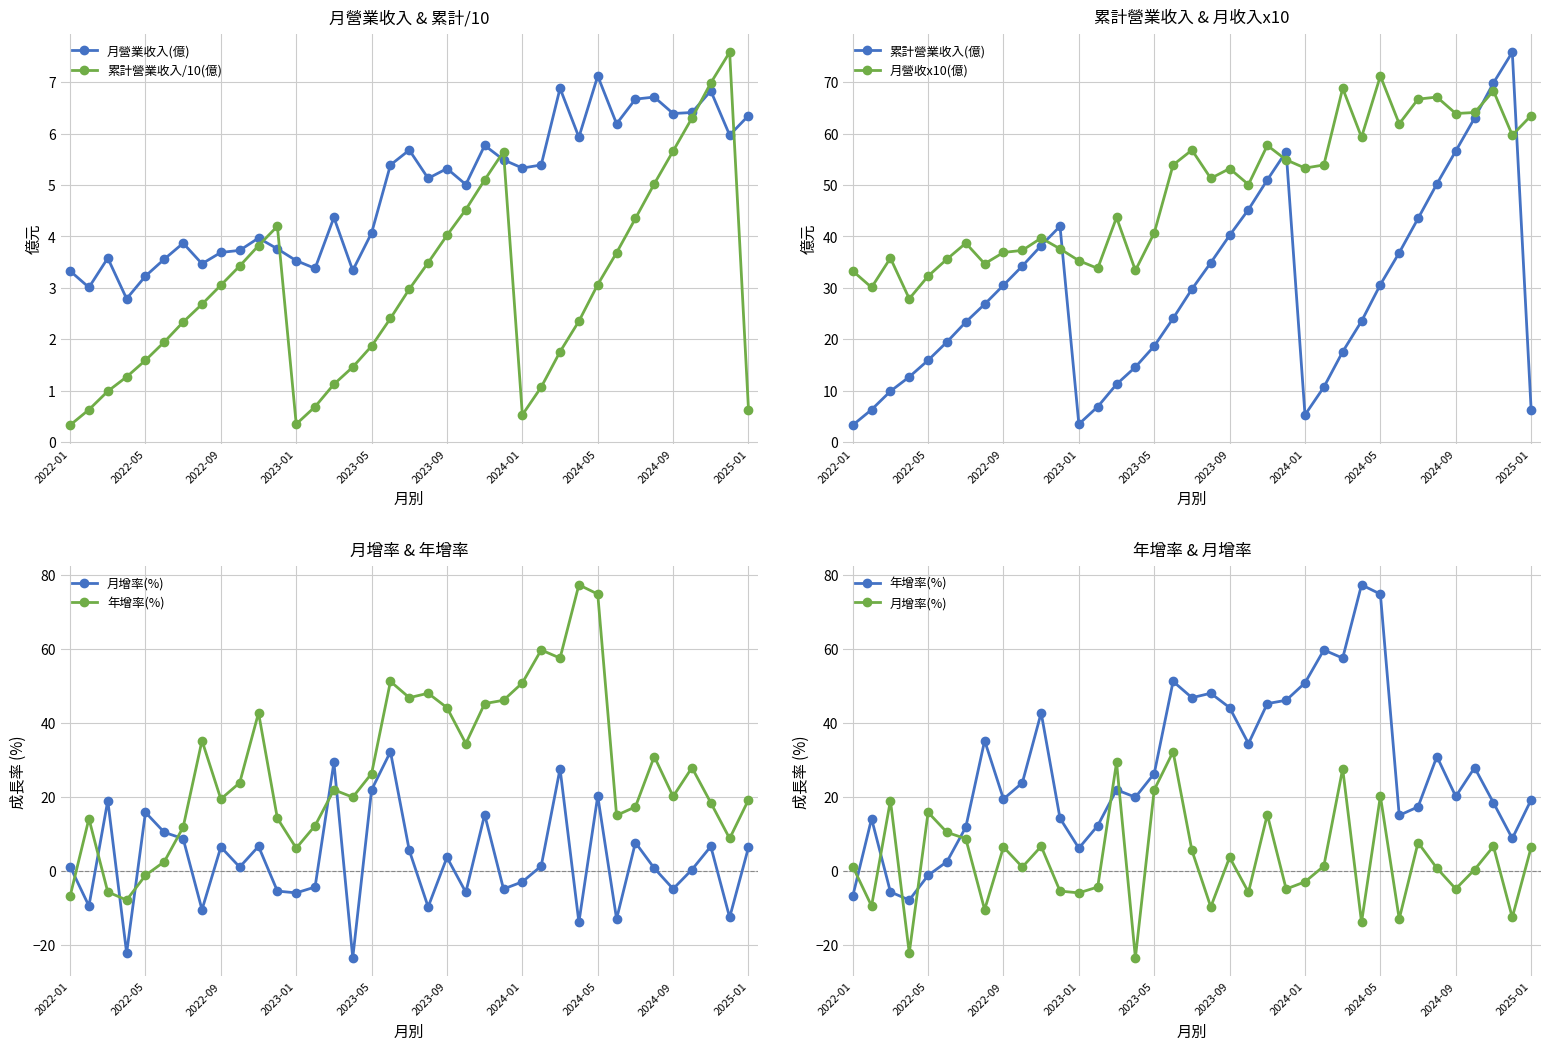

What is the maximum value for 月營收x10(億)?

71.2